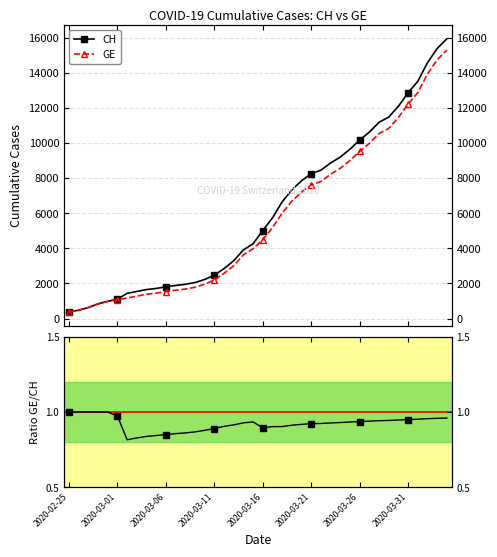

At which category is the sum across all series the highest?

2020-04-04